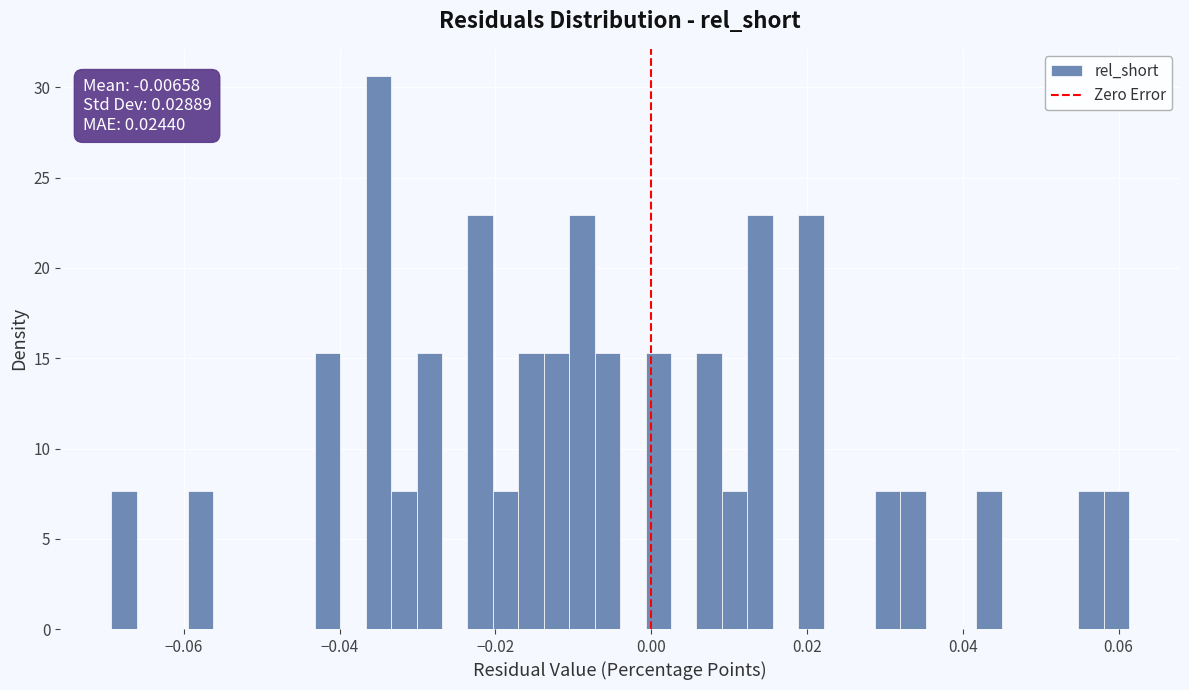

Around what value on the x-axis is the tallest bar? Give the approximate position of its centre, as read against the axis.

-0.036